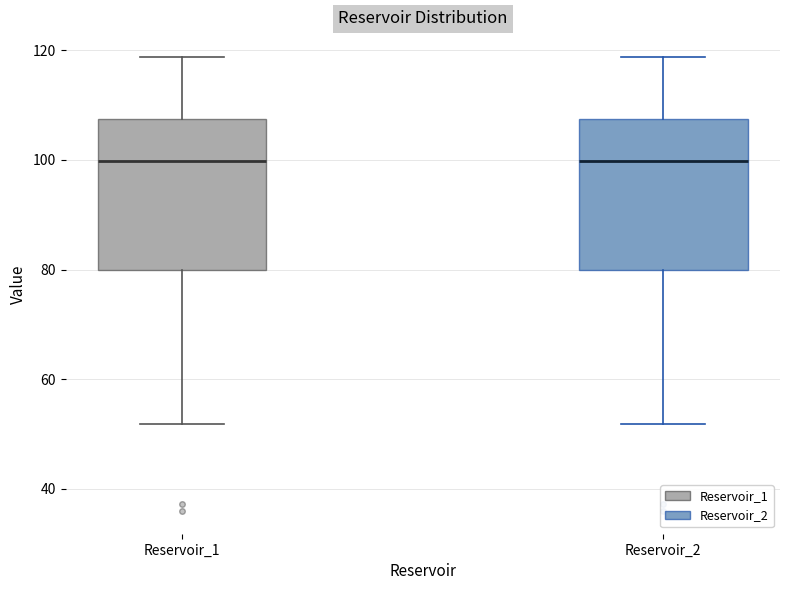

Reading left to right, transcribe this box plot: for each box, give where its median line is, the range the box spans, and where its two whiskers end, as read against the y-axis. The values are not printed on the chart, so give them approximately, as read against the axis.

Reservoir_1: median 100, box 80 to 108, whiskers 52 to 118
Reservoir_2: median 100, box 80 to 108, whiskers 52 to 118